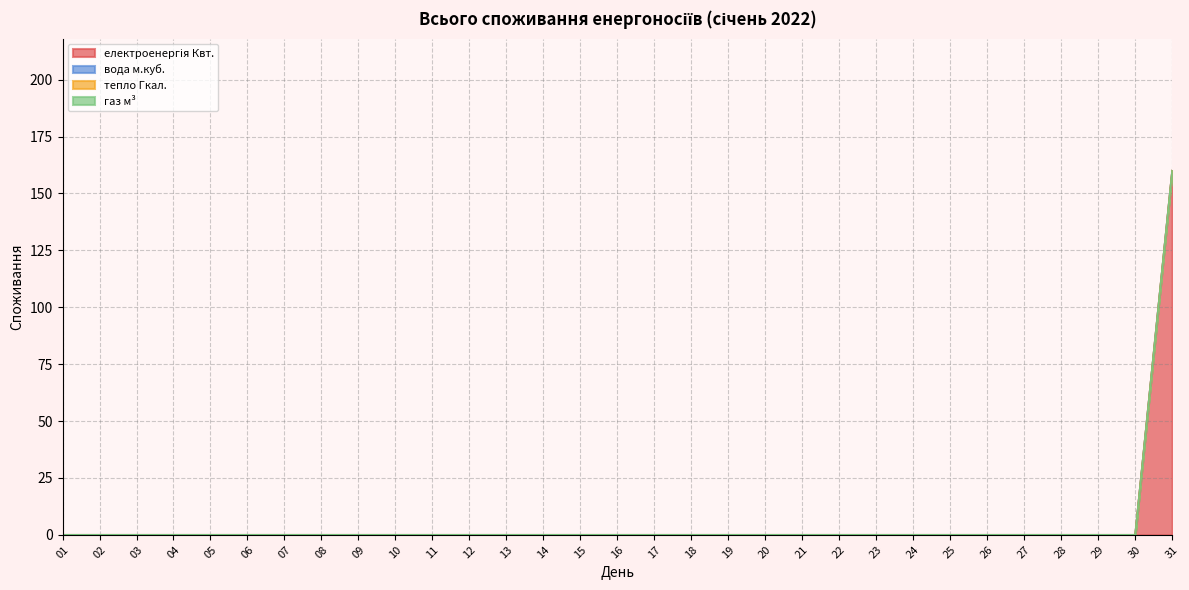

At 14, list the series in order from smallest to largest.

електроенергія Квт., вода м.куб., тепло Гкал., газ м³